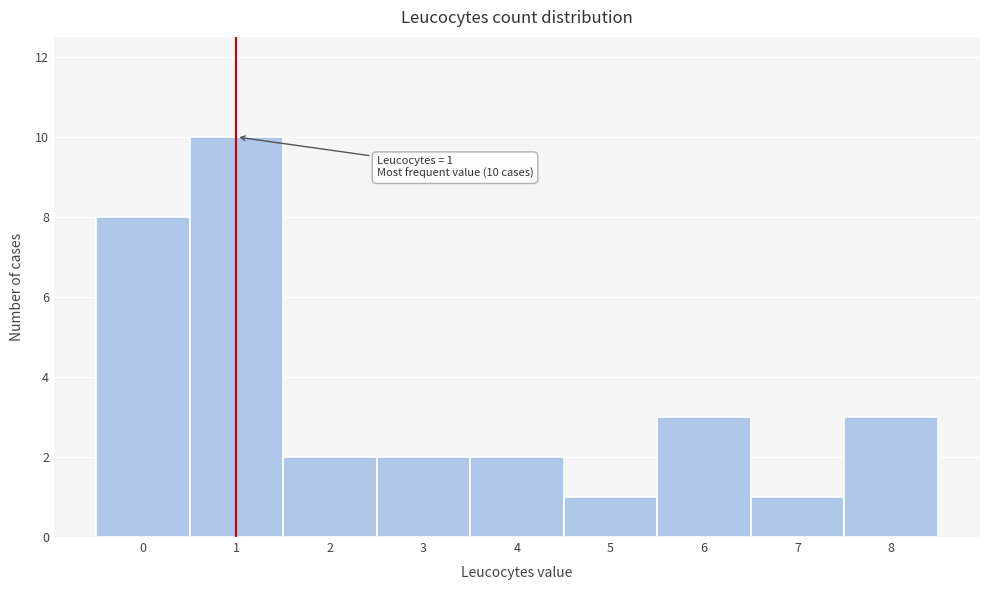

Which range on the x-axis has the tallest bar?

0.5 to 1.5